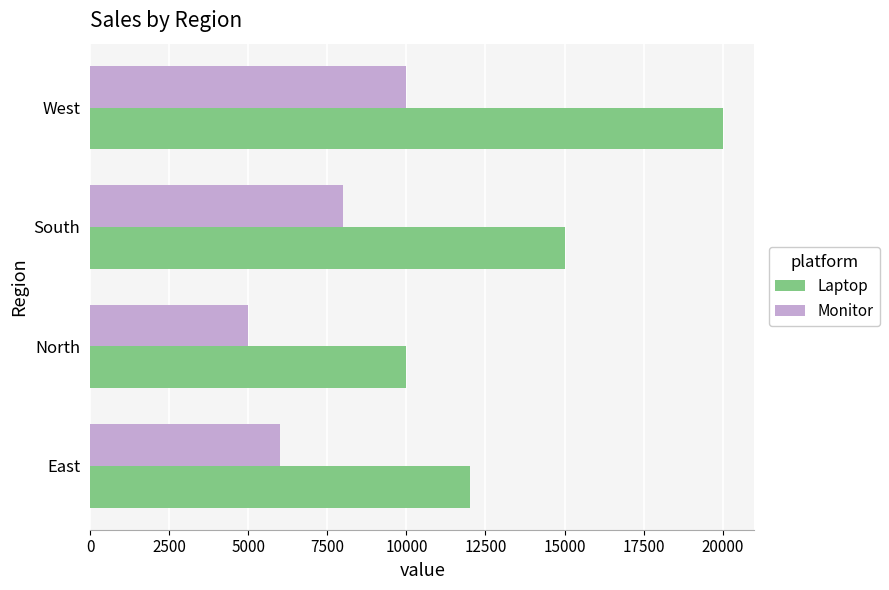

The Monitor series shows 13668 at South. True or false?

False